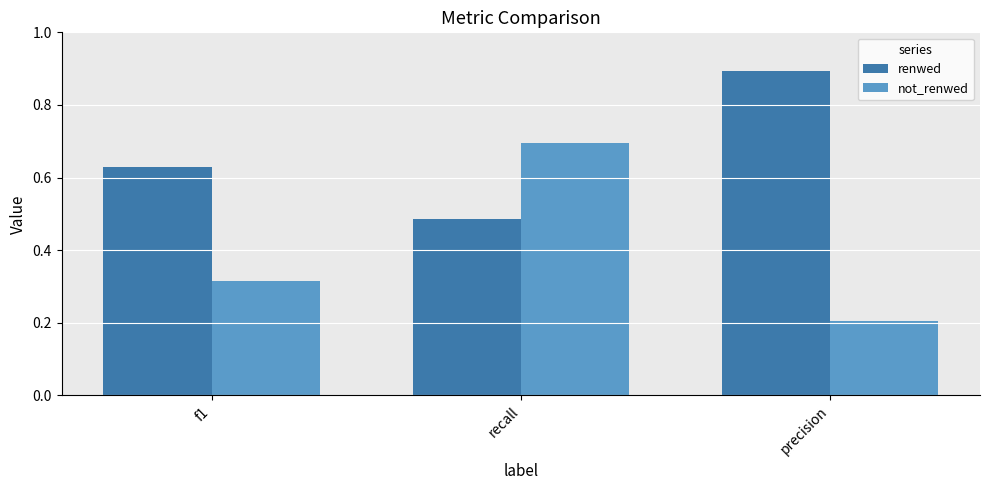

Is the value of renwed at recall greater than the value of not_renwed at recall?

No